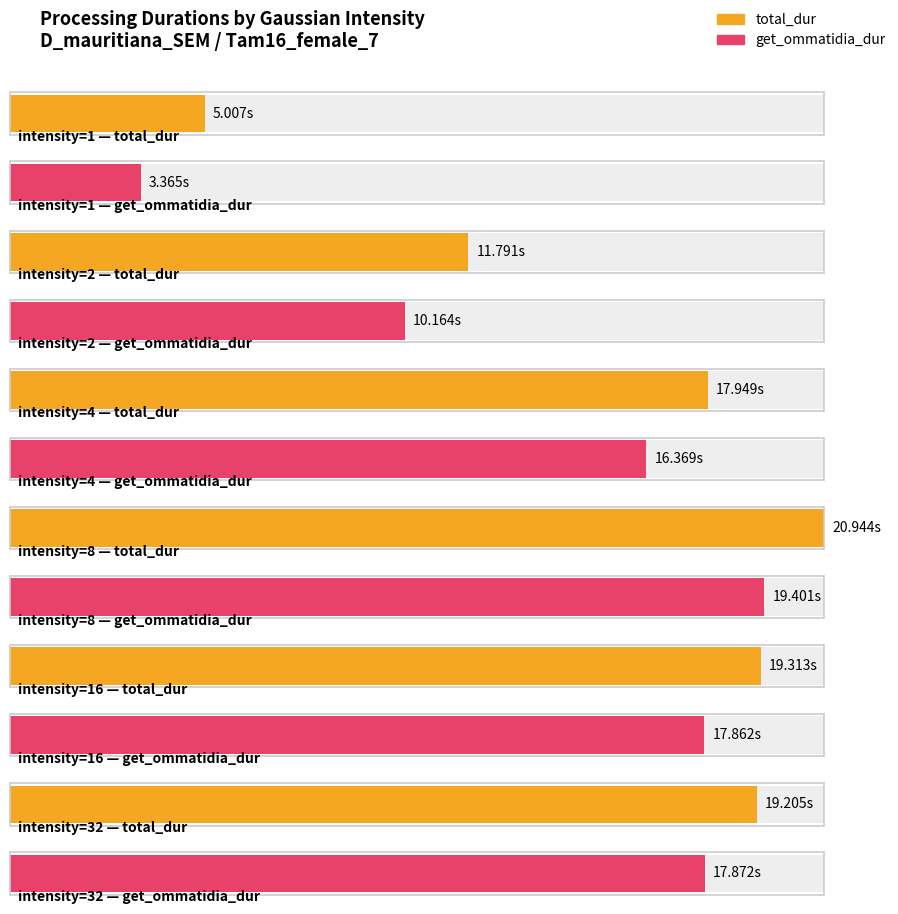

What is the difference between the maximum and minimum values in the total_dur series?

15.9